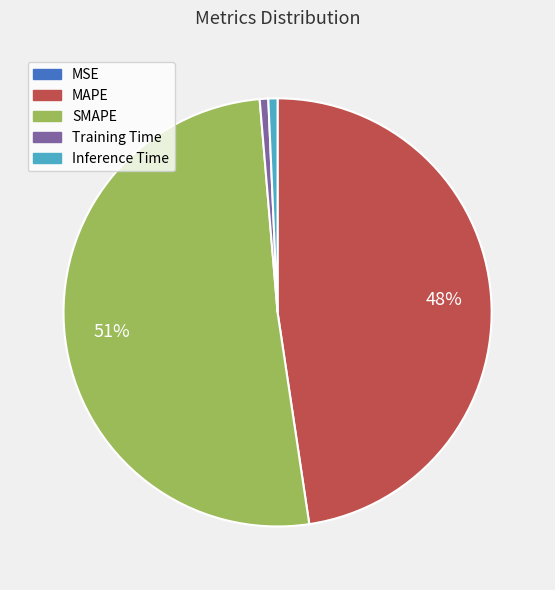

To the nearest percent, what percentage of the pie is Training Time?

1%